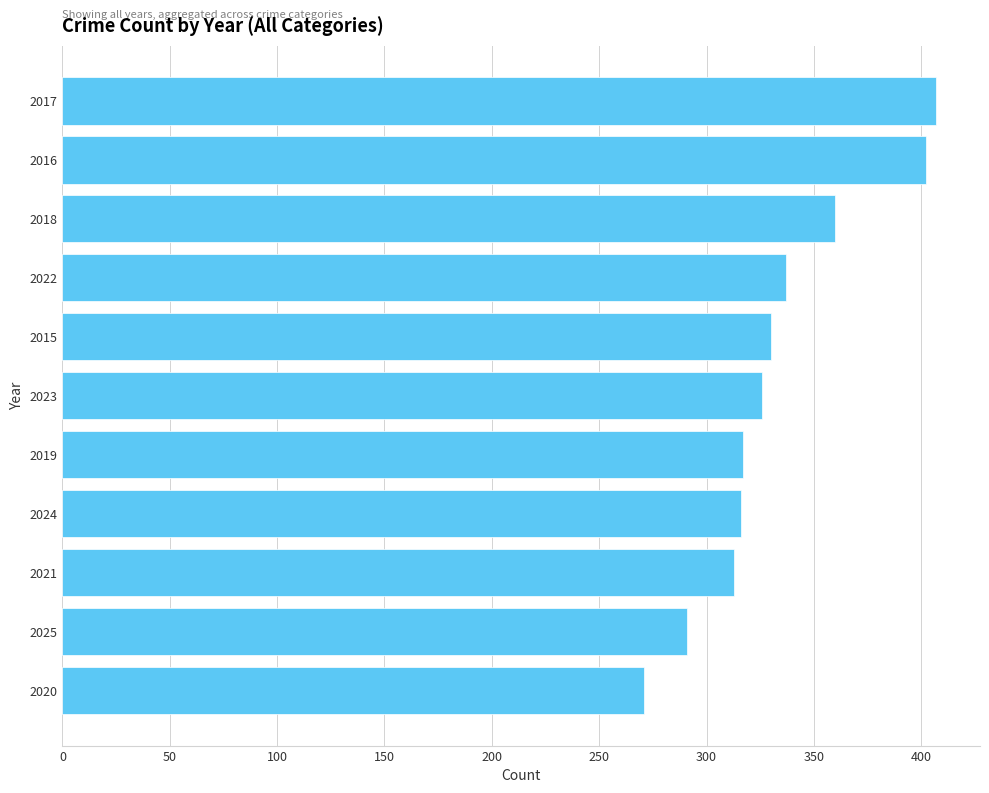

What is the ratio of the value at 2017 to the value at 2018?

1.1